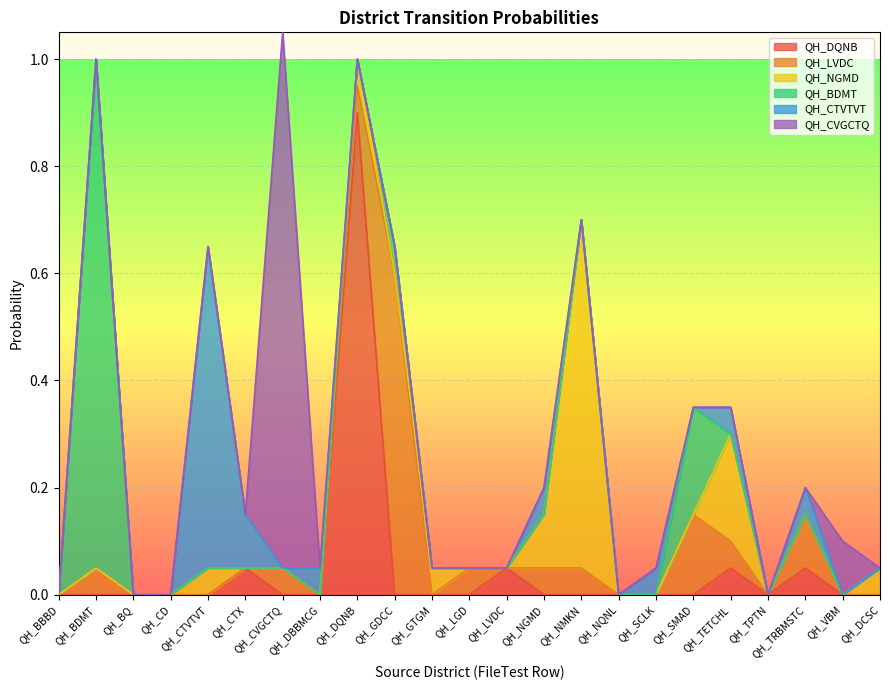

Reading left to right, transcribe all the data shown in this chart.

QH_DQNB: QH_BBBD=0.0	QH_BDMT=0.0	QH_BQ=0.0	QH_CD=0.0	QH_CTVTVT=0.0	QH_CTX=0.1	QH_CVGCTQ=0.0	QH_DBBMCG=0.0	QH_DQNB=0.9	QH_GDCC=0.0	QH_GTGM=0.0	QH_LGD=0.0	QH_LVDC=0.1	QH_NGMD=0.0	QH_NMKN=0.0	QH_NQNL=0.0	QH_SCLK=0.0	QH_SMAD=0.0	QH_TETCHL=0.1	QH_TPTN=0.0	QH_TRBMSTC=0.1	QH_VBM=0.0	QH_DCSC=0.0
QH_LVDC: QH_BBBD=0.0	QH_BDMT=0.1	QH_BQ=0.0	QH_CD=0.0	QH_CTVTVT=0.0	QH_CTX=0.0	QH_CVGCTQ=0.1	QH_DBBMCG=0.0	QH_DQNB=0.1	QH_GDCC=0.6	QH_GTGM=0.0	QH_LGD=0.1	QH_LVDC=0.0	QH_NGMD=0.1	QH_NMKN=0.1	QH_NQNL=0.0	QH_SCLK=0.0	QH_SMAD=0.1	QH_TETCHL=0.1	QH_TPTN=0.0	QH_TRBMSTC=0.1	QH_VBM=0.0	QH_DCSC=0.0
QH_NGMD: QH_BBBD=0.0	QH_BDMT=0.0	QH_BQ=0.0	QH_CD=0.0	QH_CTVTVT=0.1	QH_CTX=0.0	QH_CVGCTQ=0.0	QH_DBBMCG=0.0	QH_DQNB=0.1	QH_GDCC=0.0	QH_GTGM=0.1	QH_LGD=0.0	QH_LVDC=0.0	QH_NGMD=0.1	QH_NMKN=0.7	QH_NQNL=0.0	QH_SCLK=0.0	QH_SMAD=0.0	QH_TETCHL=0.2	QH_TPTN=0.0	QH_TRBMSTC=0.0	QH_VBM=0.0	QH_DCSC=0.1
QH_BDMT: QH_BBBD=0.0	QH_BDMT=0.9	QH_BQ=0.0	QH_CD=0.0	QH_CTVTVT=0.0	QH_CTX=0.0	QH_CVGCTQ=0.0	QH_DBBMCG=0.0	QH_DQNB=0.0	QH_GDCC=0.1	QH_GTGM=0.0	QH_LGD=0.0	QH_LVDC=0.0	QH_NGMD=0.0	QH_NMKN=0.0	QH_NQNL=0.0	QH_SCLK=0.0	QH_SMAD=0.2	QH_TETCHL=0.0	QH_TPTN=0.0	QH_TRBMSTC=0.0	QH_VBM=0.0	QH_DCSC=0.0
QH_CTVTVT: QH_BBBD=0.0	QH_BDMT=0.0	QH_BQ=0.0	QH_CD=0.0	QH_CTVTVT=0.6	QH_CTX=0.1	QH_CVGCTQ=0.0	QH_DBBMCG=0.1	QH_DQNB=0.0	QH_GDCC=0.0	QH_GTGM=0.0	QH_LGD=0.0	QH_LVDC=0.0	QH_NGMD=0.1	QH_NMKN=0.0	QH_NQNL=0.0	QH_SCLK=0.1	QH_SMAD=0.0	QH_TETCHL=0.1	QH_TPTN=0.0	QH_TRBMSTC=0.1	QH_VBM=0.0	QH_DCSC=0.0
QH_CVGCTQ: QH_BBBD=0.0	QH_BDMT=0.0	QH_BQ=0.0	QH_CD=0.0	QH_CTVTVT=0.0	QH_CTX=0.0	QH_CVGCTQ=1.0	QH_DBBMCG=0.0	QH_DQNB=0.0	QH_GDCC=0.0	QH_GTGM=0.0	QH_LGD=0.0	QH_LVDC=0.0	QH_NGMD=0.0	QH_NMKN=0.0	QH_NQNL=0.0	QH_SCLK=0.0	QH_SMAD=0.0	QH_TETCHL=0.0	QH_TPTN=0.0	QH_TRBMSTC=0.0	QH_VBM=0.1	QH_DCSC=0.0